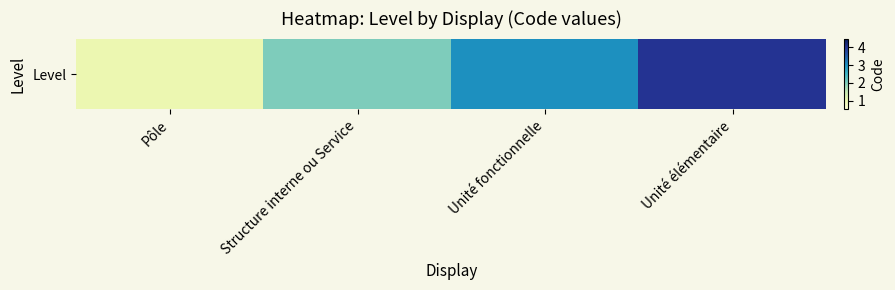

Rank the categories by value from highest to lowest.

Unité élémentaire, Unité fonctionnelle, Structure interne ou Service, Pôle